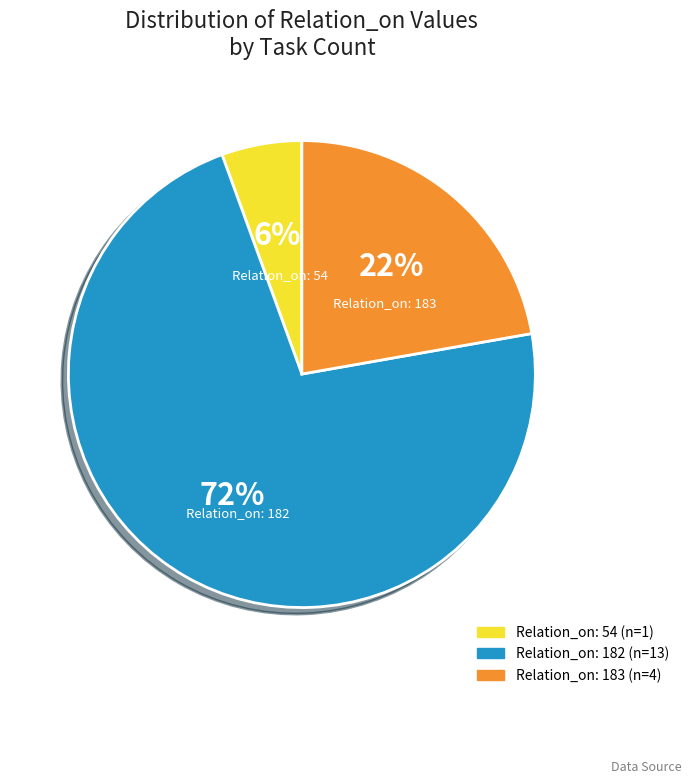

Does any single category account for the majority?

Yes